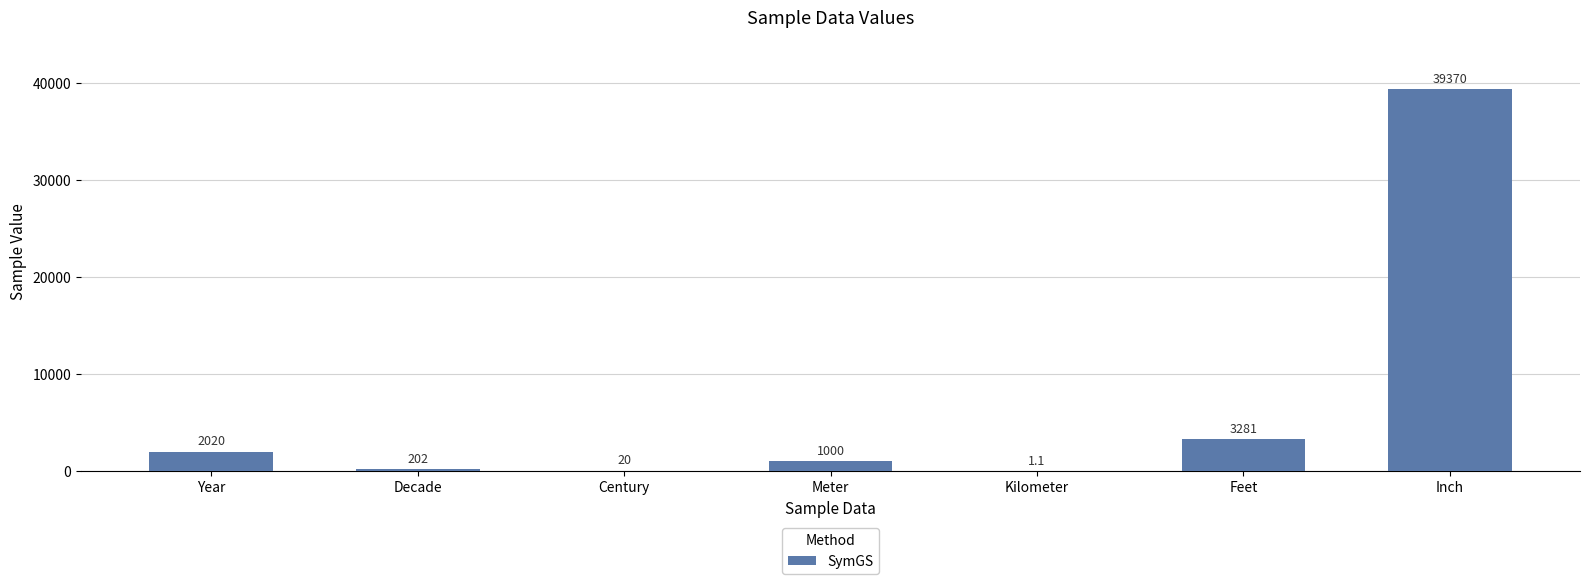

Where is the data nearest to the value 19685?

Feet